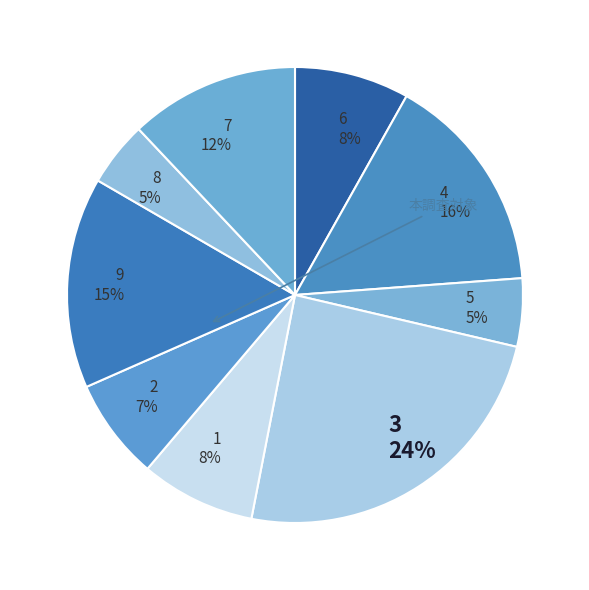

Combined, do 3 and 4 account for over 50%?

No